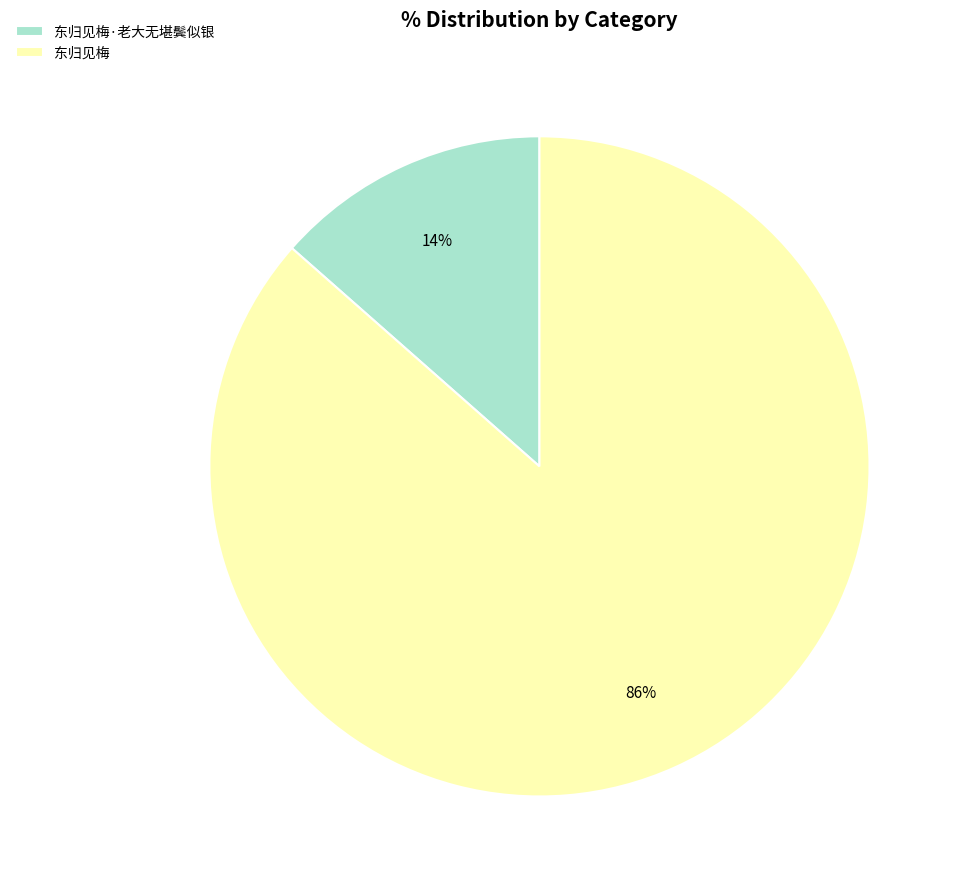

To the nearest percent, what is the average slice percentage?

50%